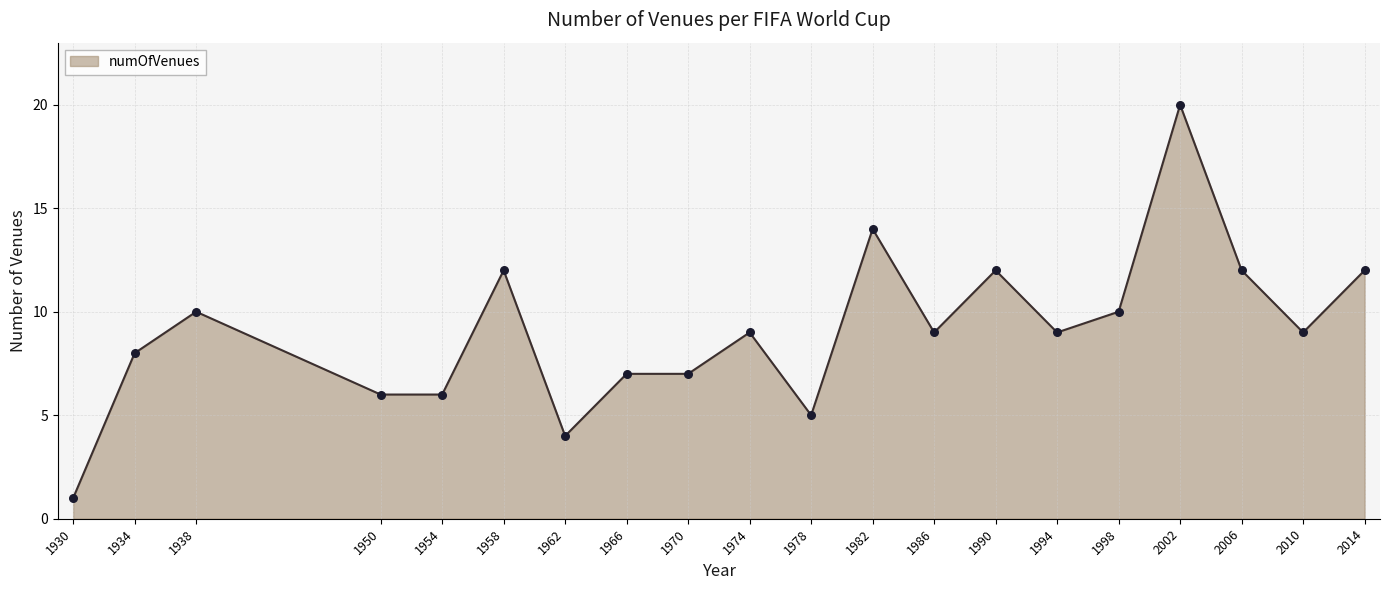

Which has a higher value, 2014 or 1974?

2014